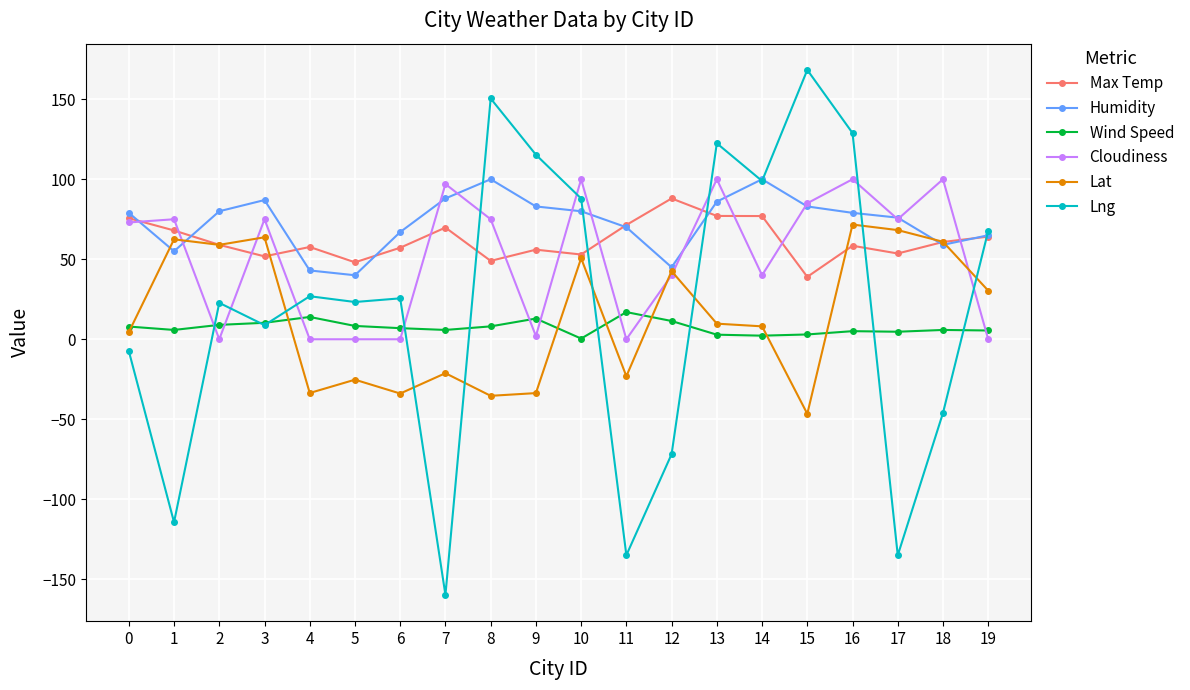

What is the maximum value for Lng?

168.3